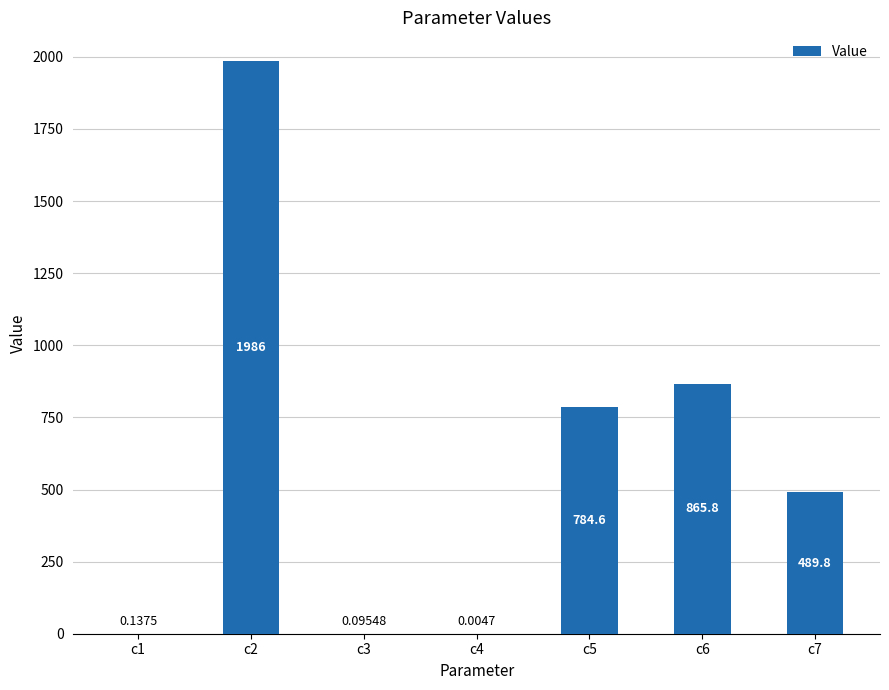

What is the ratio of the value at c2 to the value at c7?

4.1